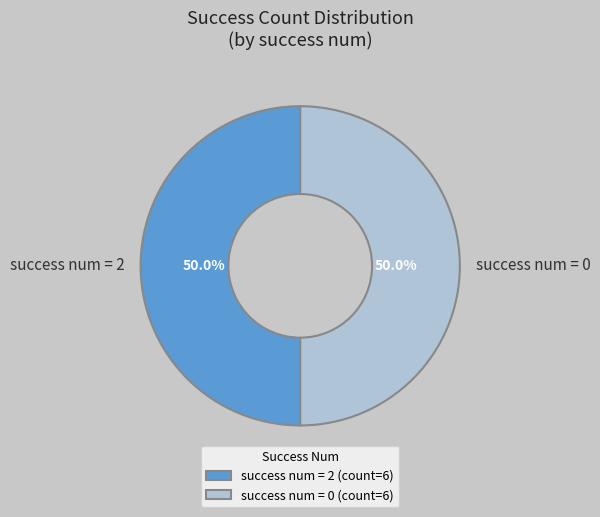

To the nearest percent, what is the average slice percentage?

50%